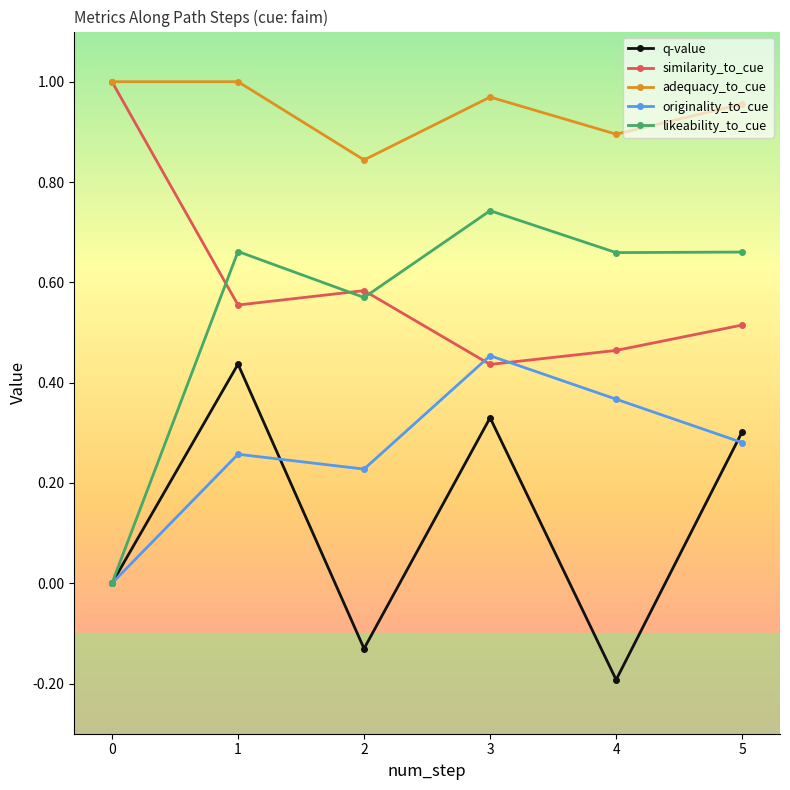

At 1, list the series in order from smallest to largest.

originality_to_cue, q-value, similarity_to_cue, likeability_to_cue, adequacy_to_cue